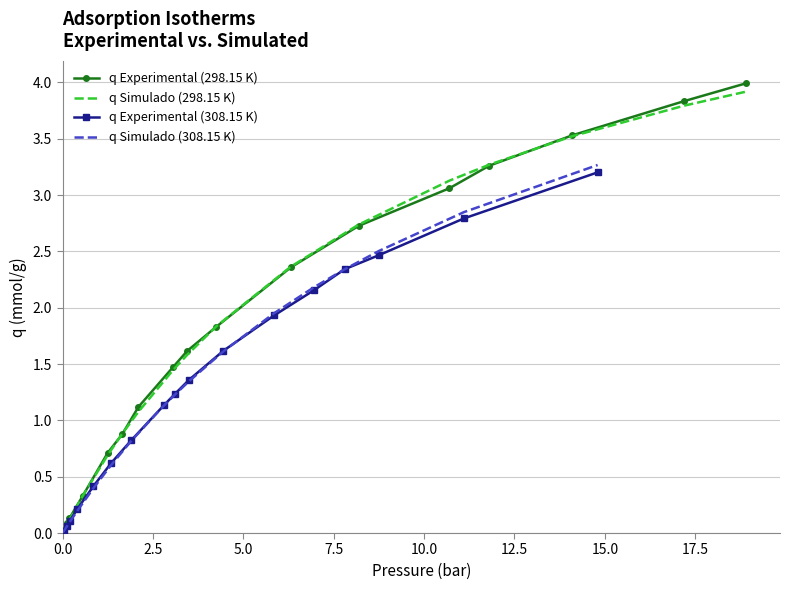

How many values in q Simulado (308.15 K) are above zero?

17